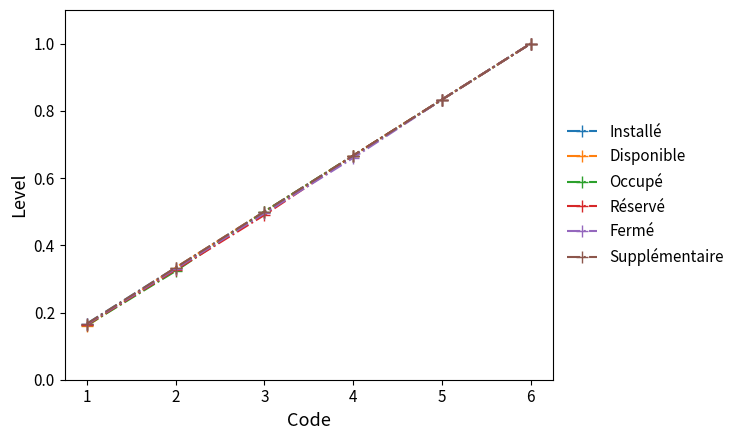

What is the value of the Fermé point at the 1st from the left?

0.2